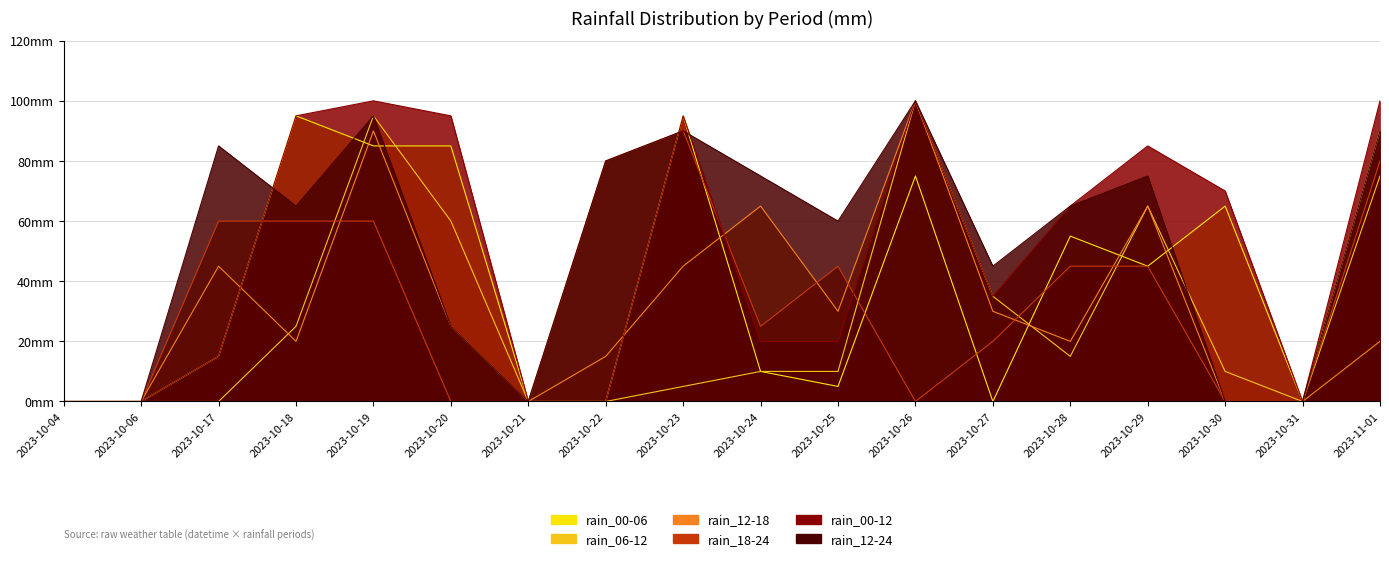

True or false: rain_06-12 has a value of 156 at 2023-10-19.

False